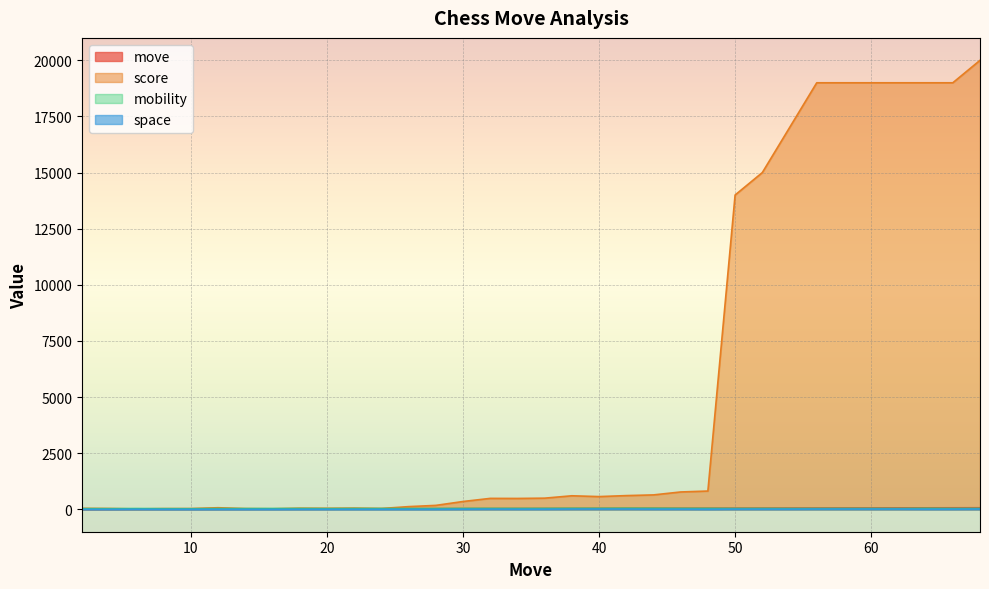

True or false: move has a value of 6 at 6.

True